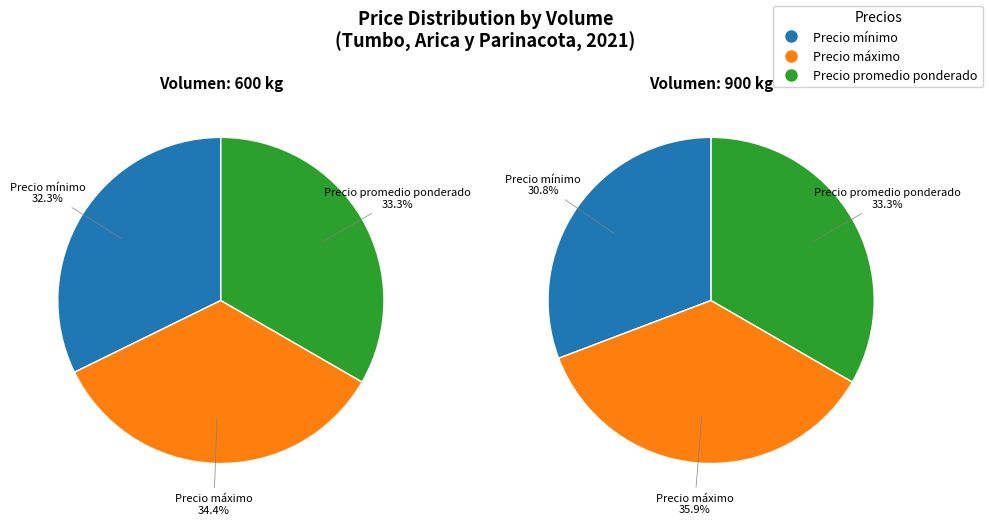

To the nearest percent, what is the difference between the Precio máximo and Precio promedio ponderado slice percentages?

1%